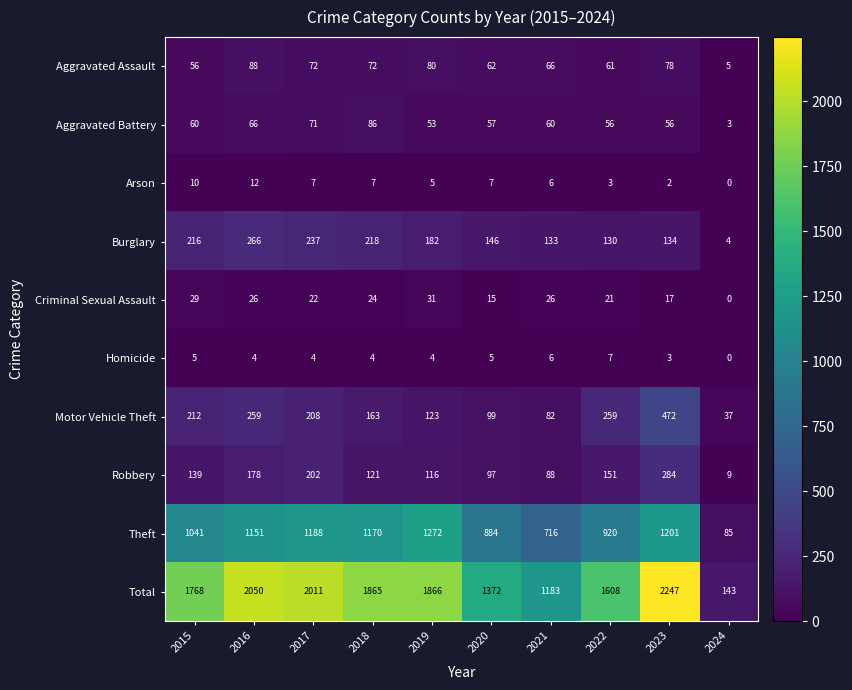

Rank the series by their maximum value, from highest to lowest.

Total, Theft, Motor Vehicle Theft, Robbery, Burglary, Aggravated Assault, Aggravated Battery, Criminal Sexual Assault, Arson, Homicide